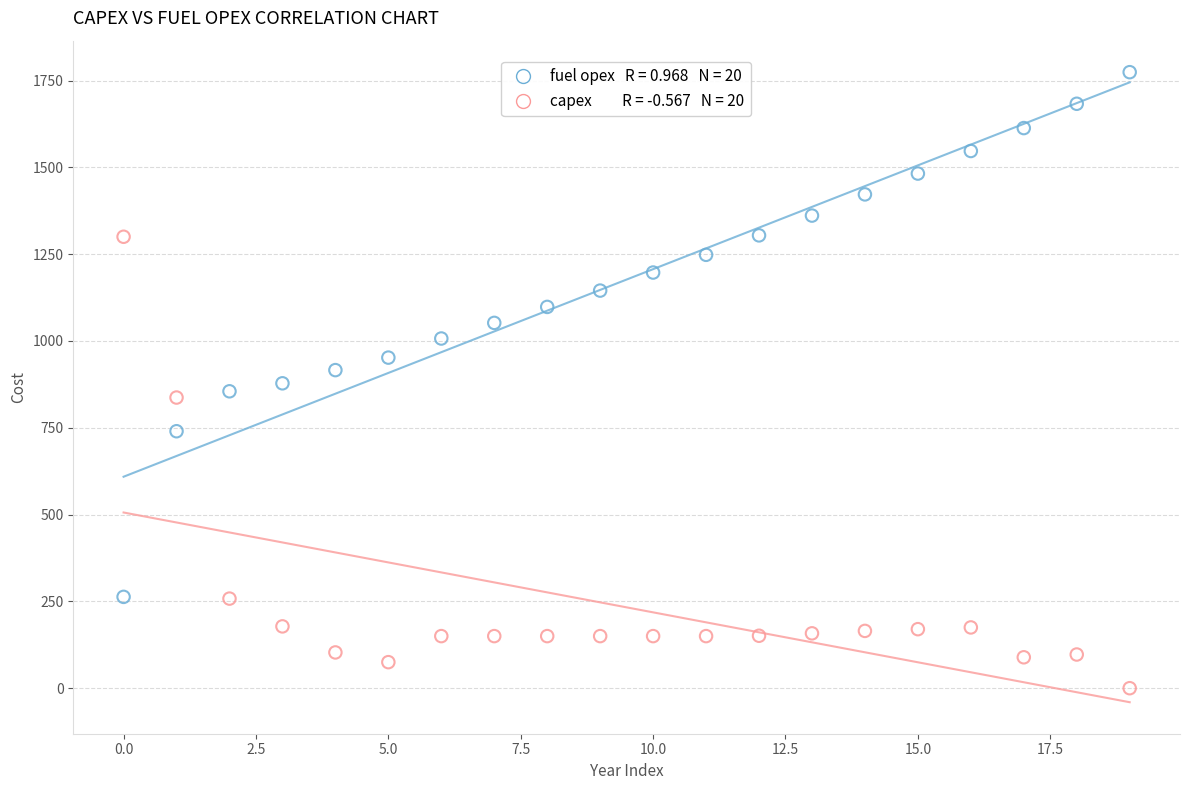

Across all data points, what is the range of Y values (max minus min)?

1774